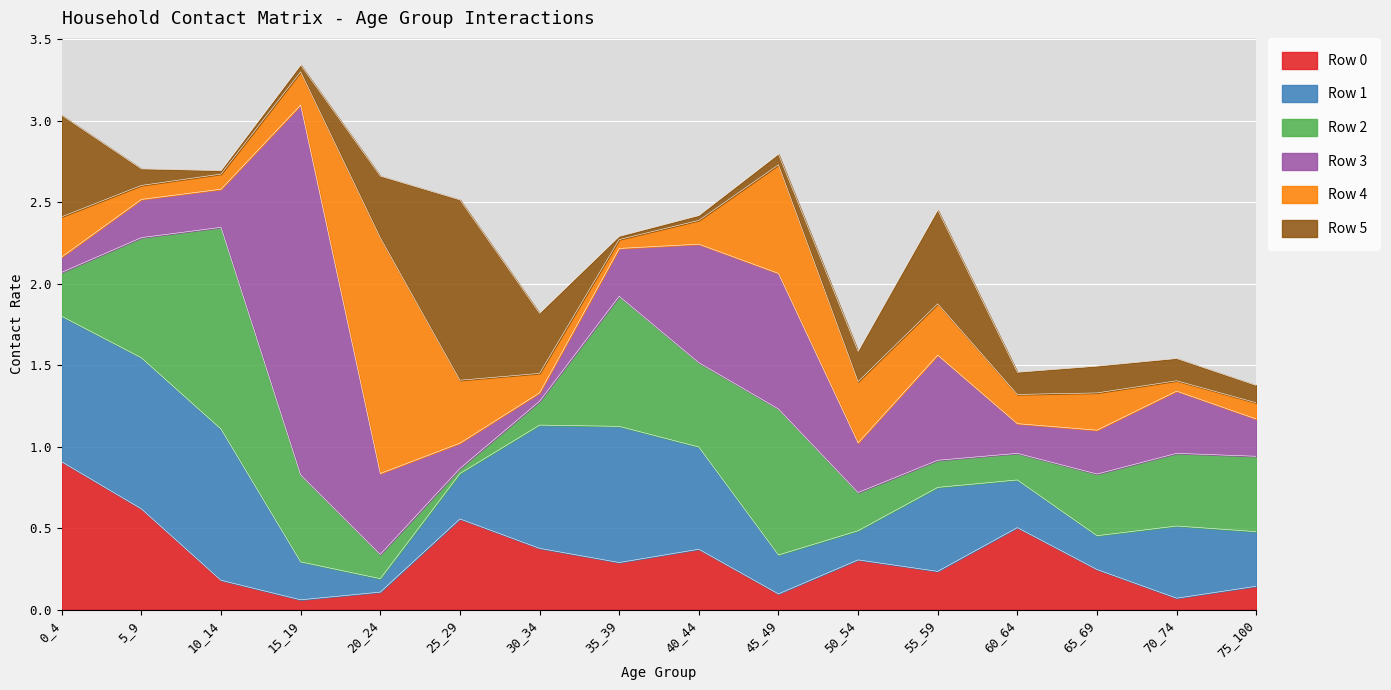

Which category has the lowest value in the Row 4 series?

35_39